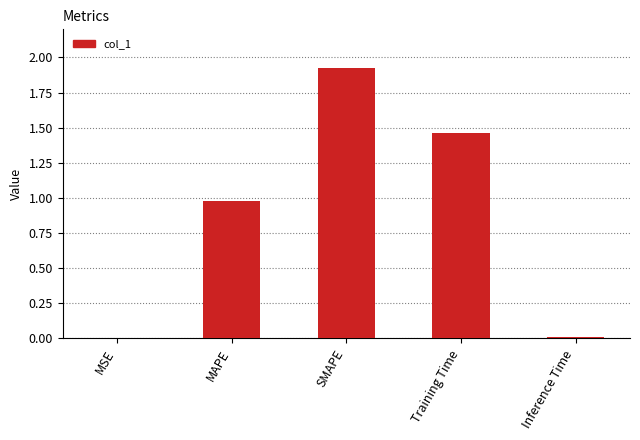

What is the change in value from SMAPE to Inference Time?

-1.9